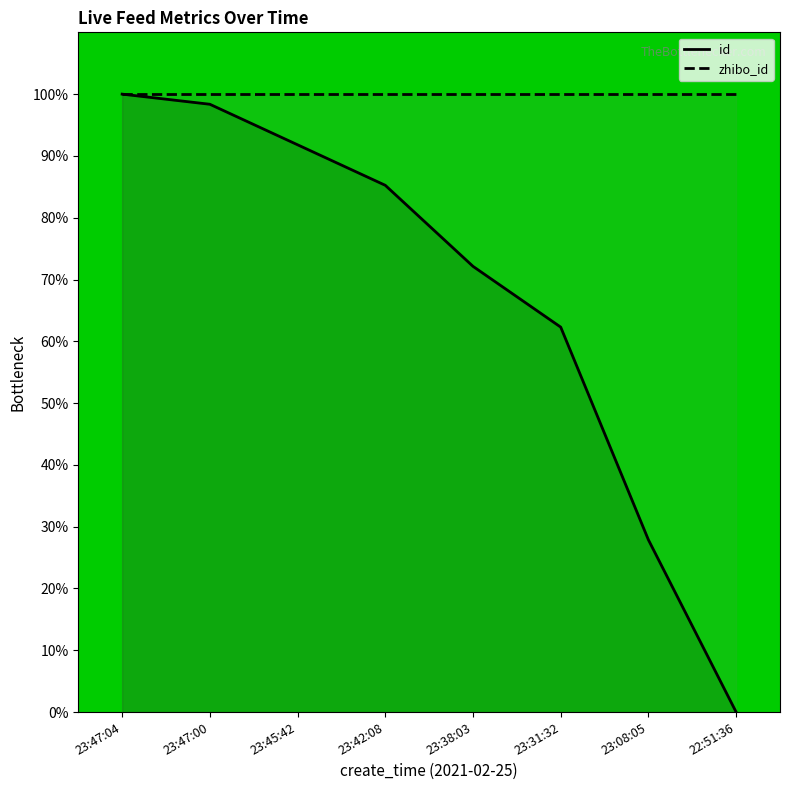

True or false: zhibo_id has a value of 47.8 at 23:38:03.

False